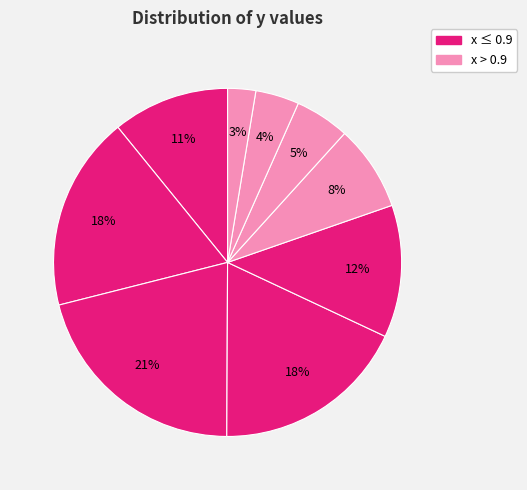

How many segments does this pie chart have?

9